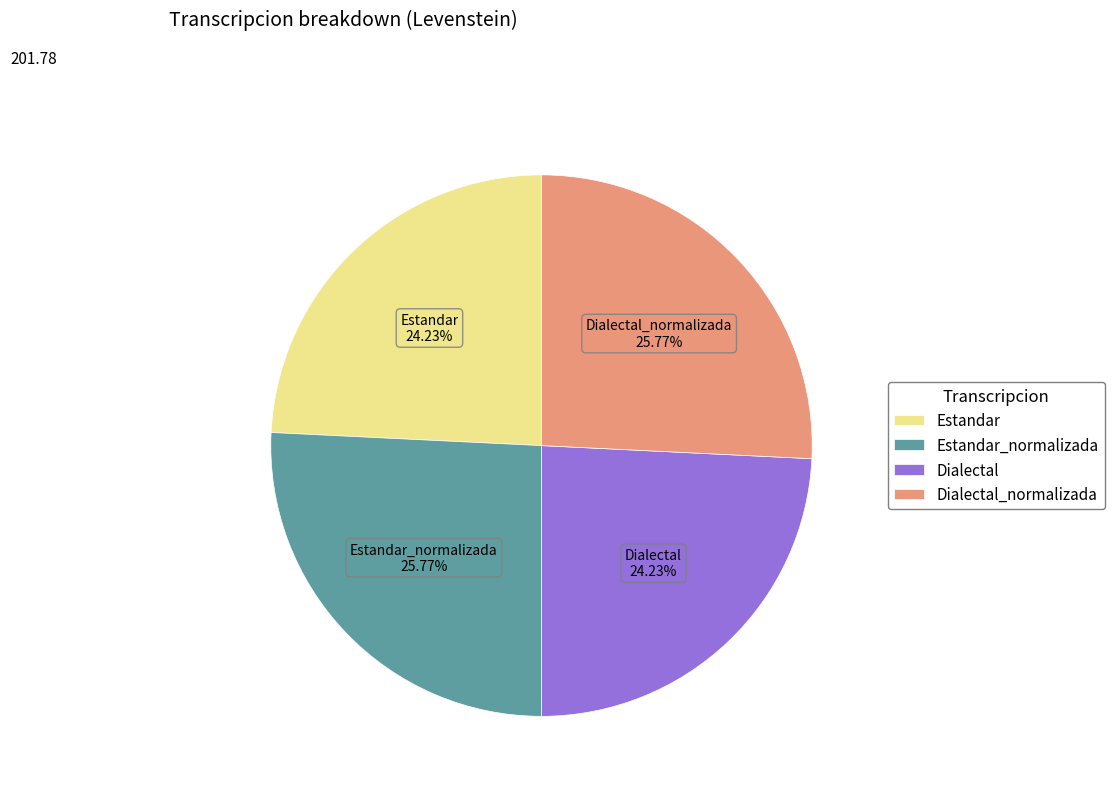

What is the ratio of the value at Estandar to the value at Dialectal?

1.0